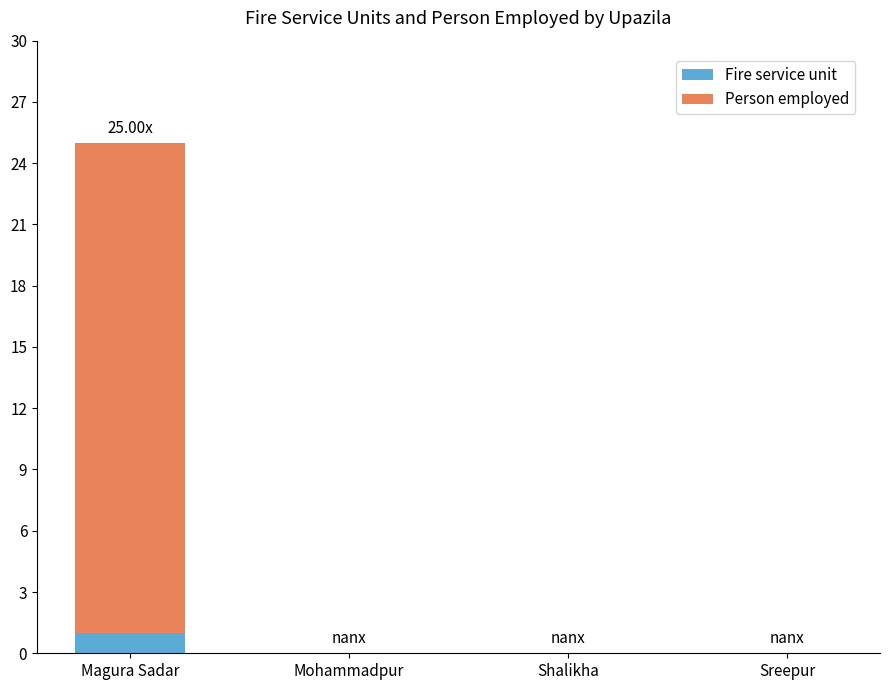

At which category is the sum across all series the highest?

Magura Sadar